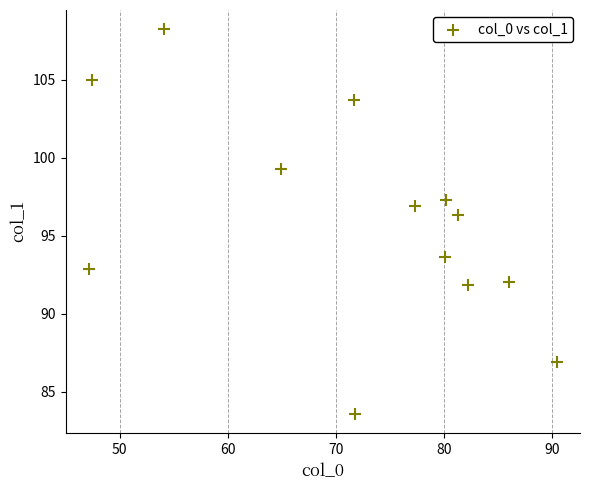

What is the range of Y values (max minus min)?

24.6